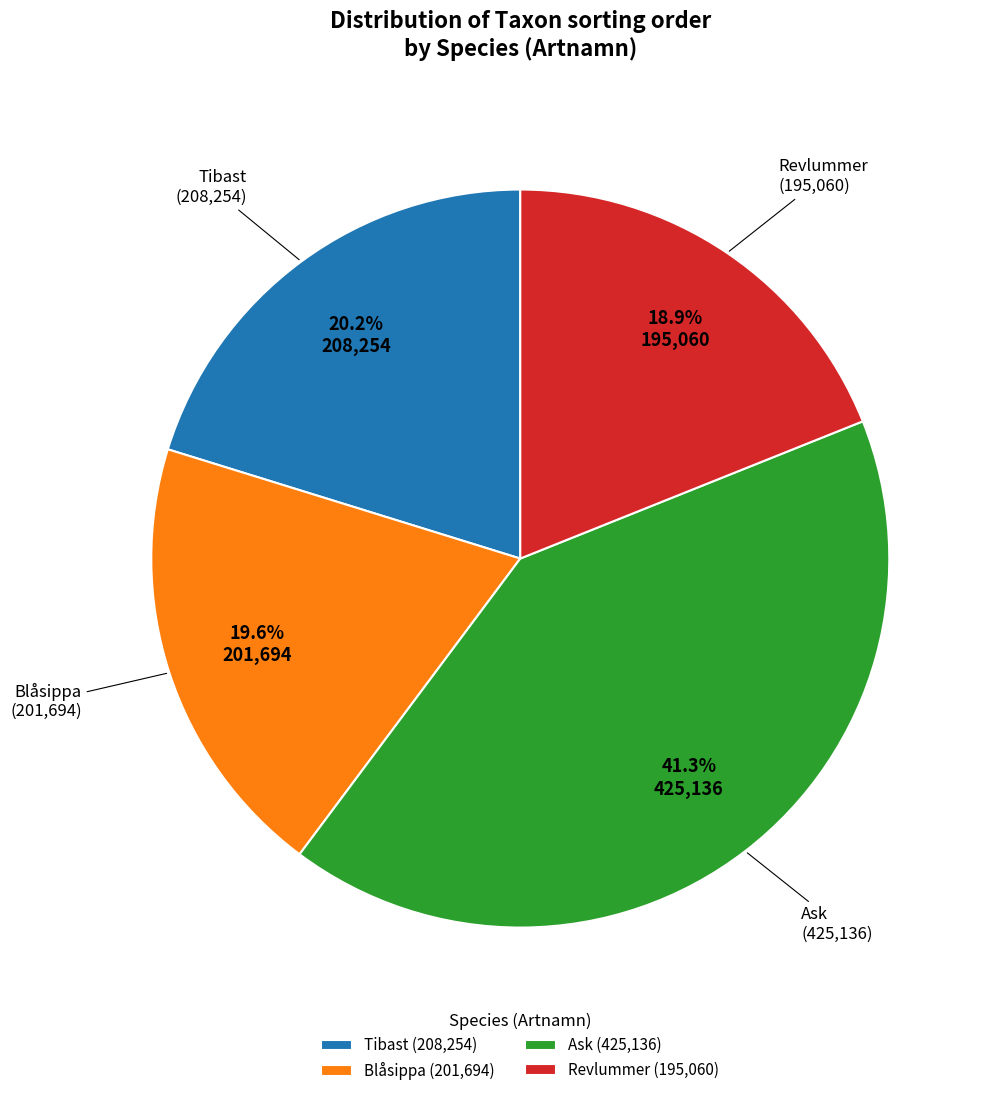

What is the largest slice in the pie chart?

Ask (425,136)